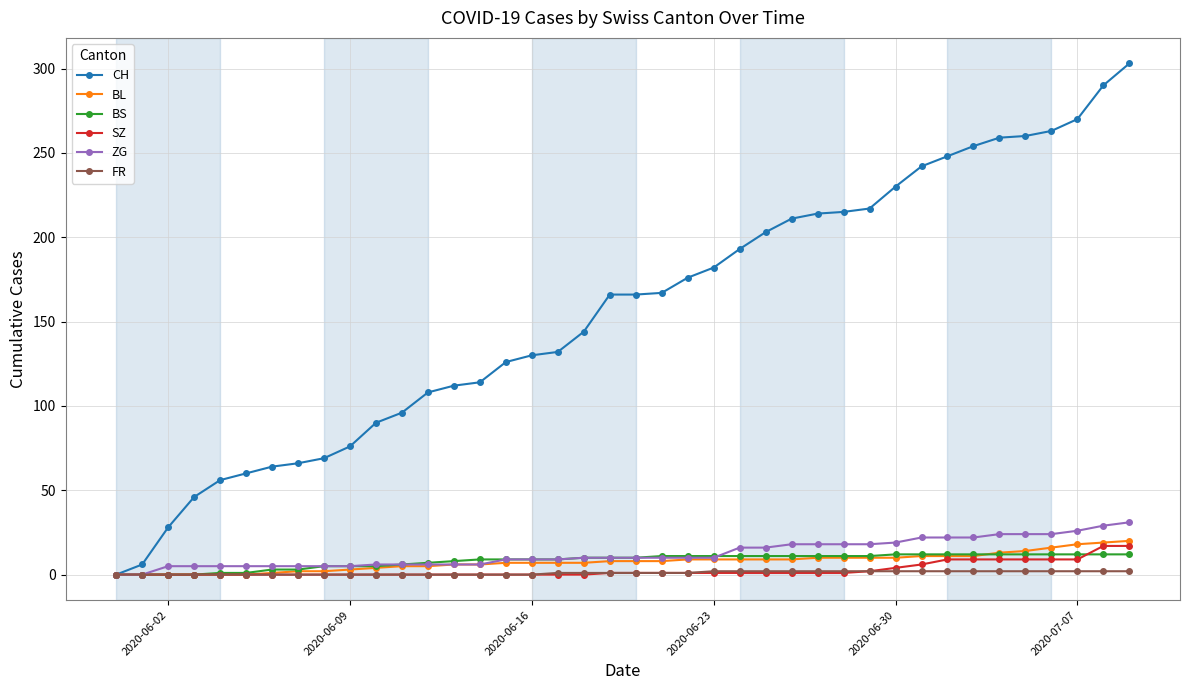

At how many categories does at least one series exceed 84?

30